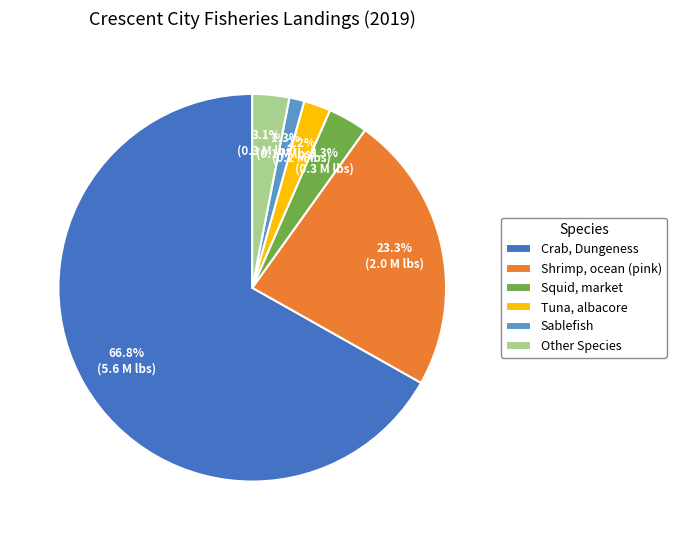

What portion of the pie excludes Crab, Dungeness?

33.2%